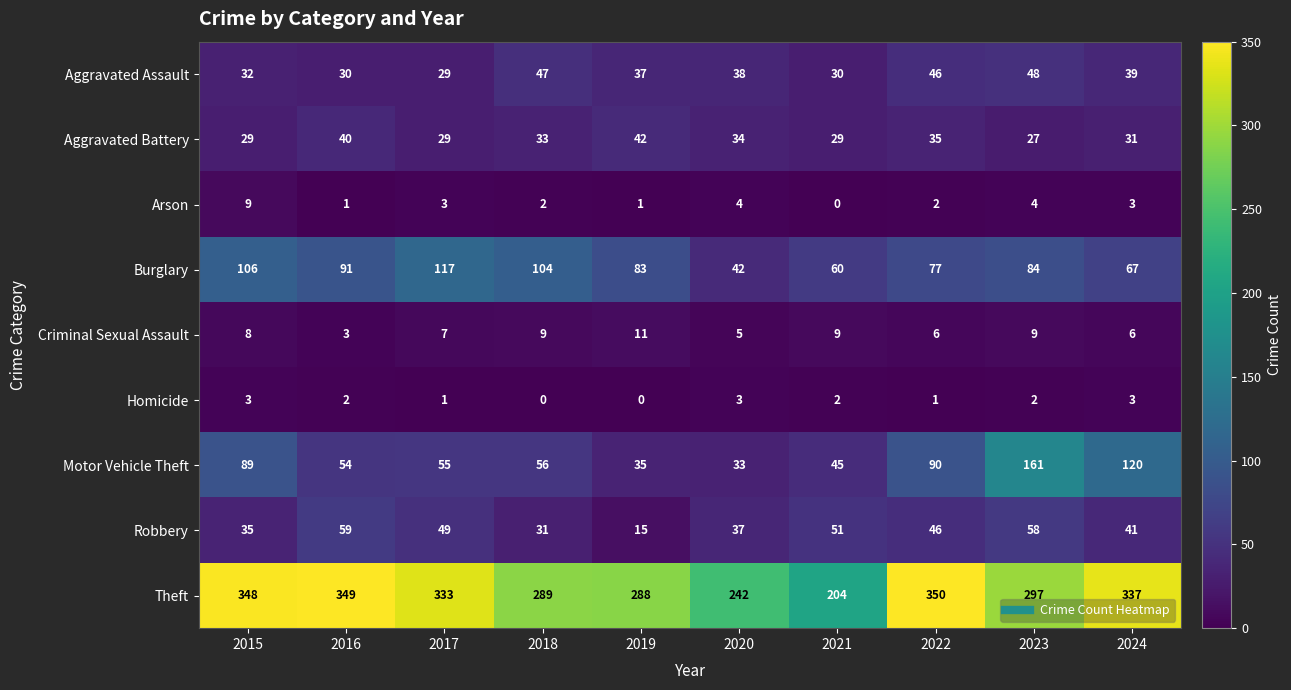

The value of Arson at 2018 is 1. True or false?

False